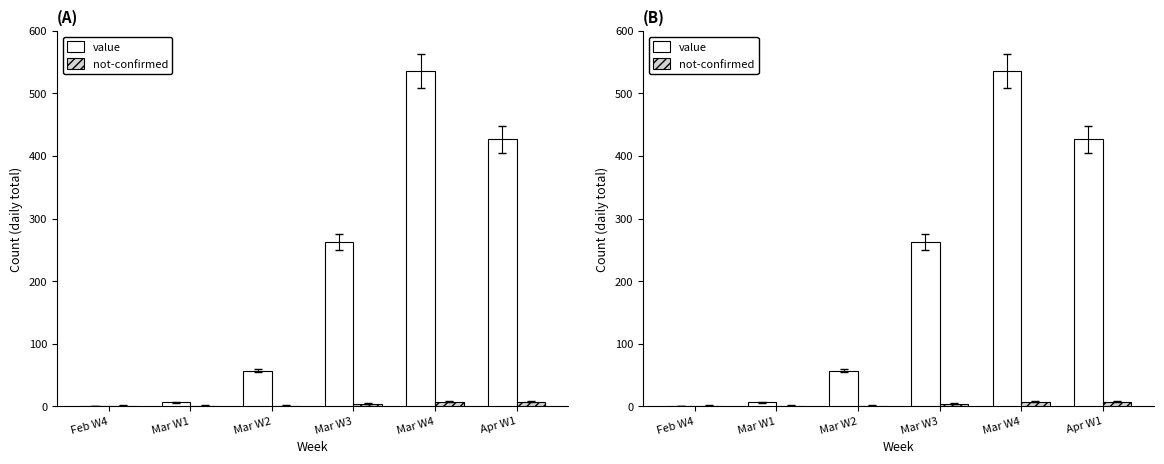

What is the difference between the not-confirmed values at Apr W1 and Mar W2?

6